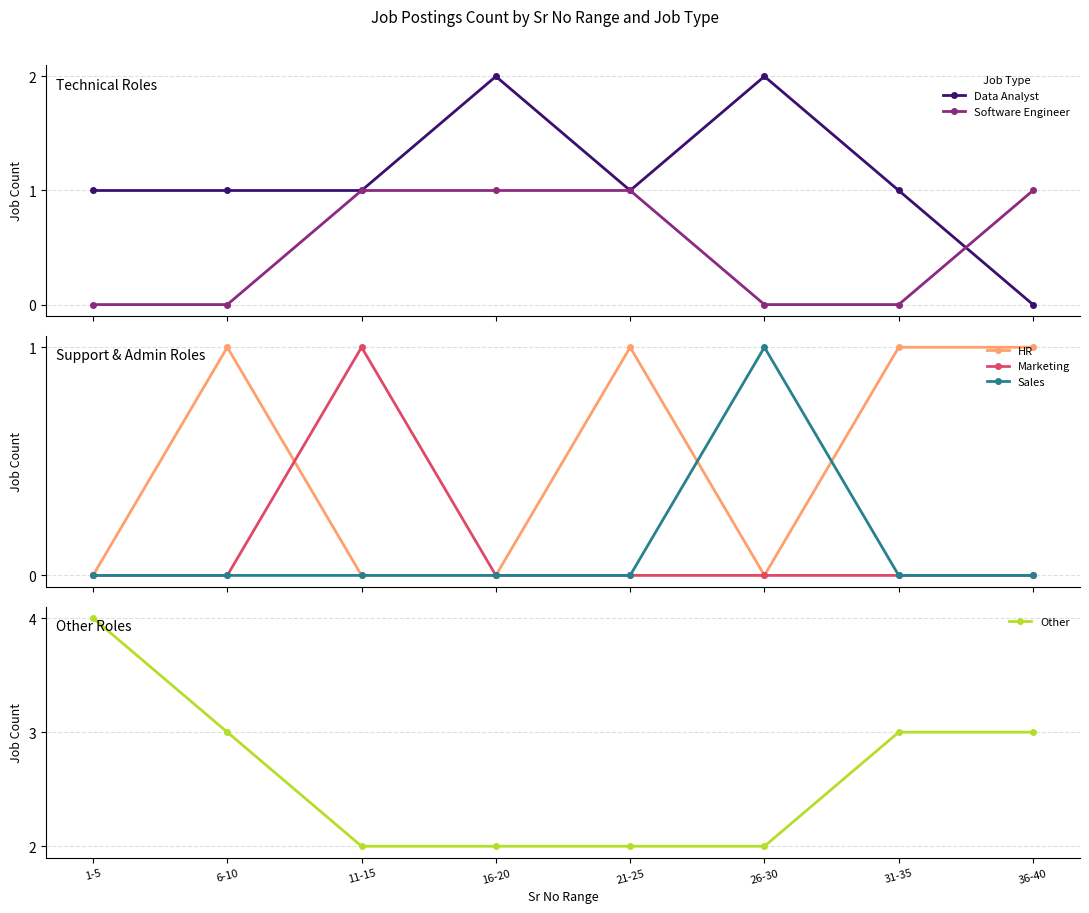

Which series has the largest total across all categories?

Other